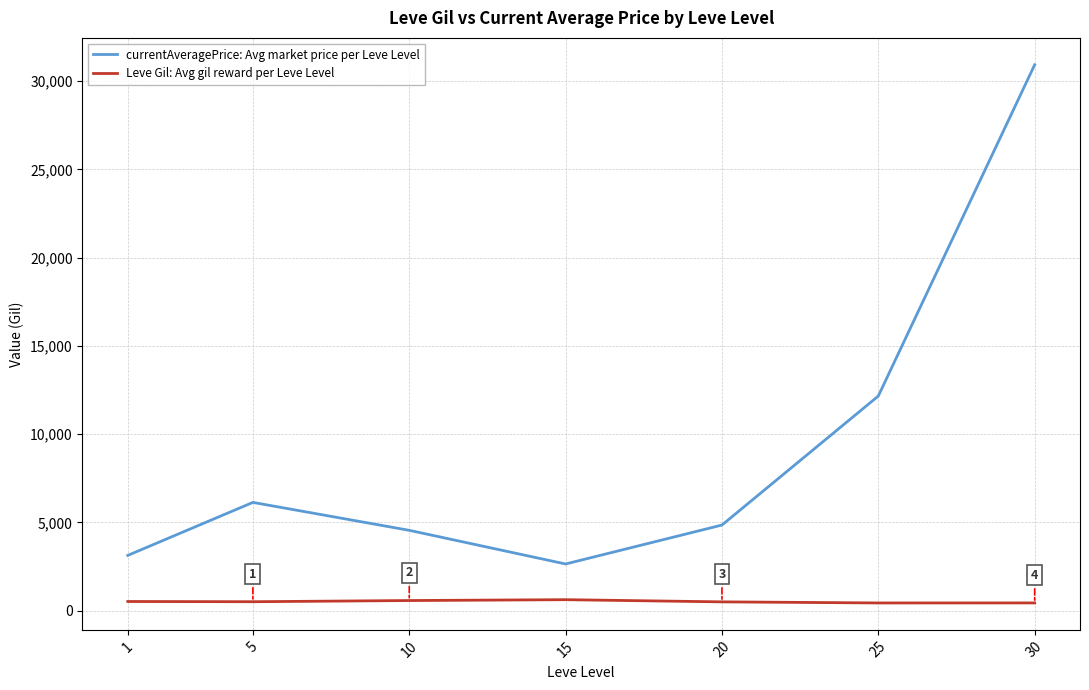

What is the minimum value for currentAveragePrice: Avg market price per Leve Level?

2645.7